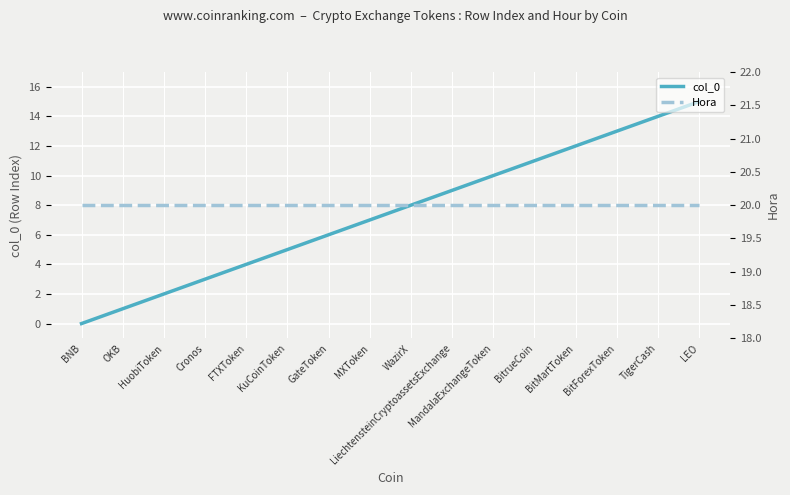

At which label does col_0 reach its minimum?

BNB